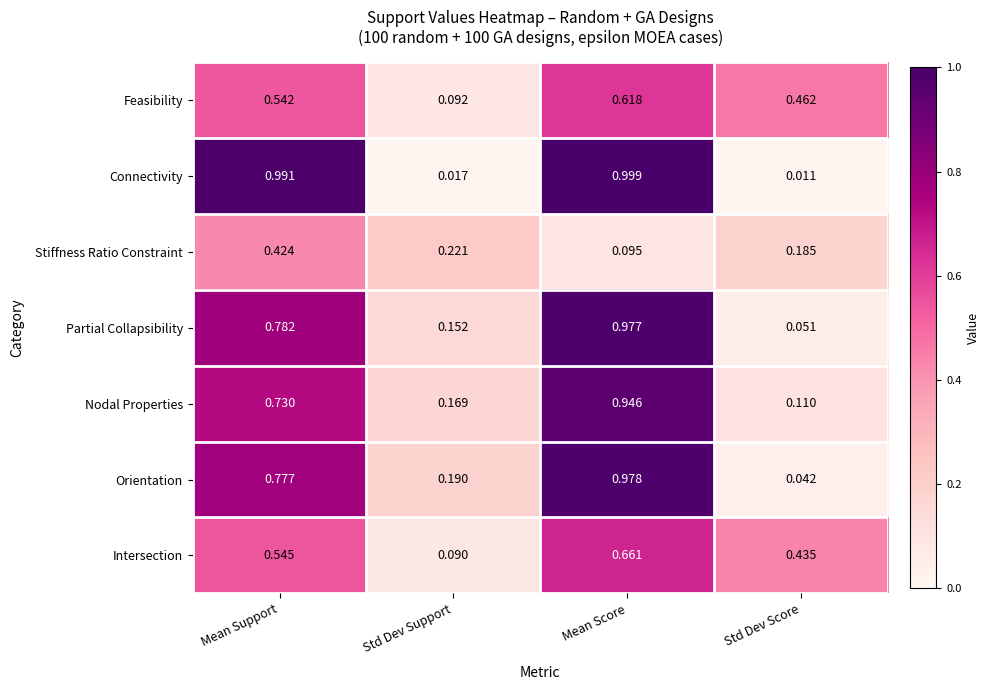

Which category has the lowest value in the Partial Collapsibility series?

Std Dev Score